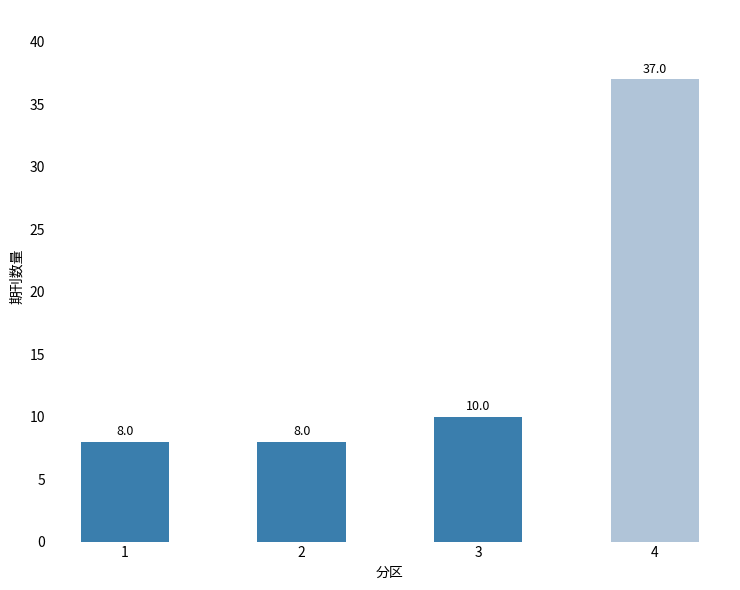

Where is the data nearest to the value 22?

3